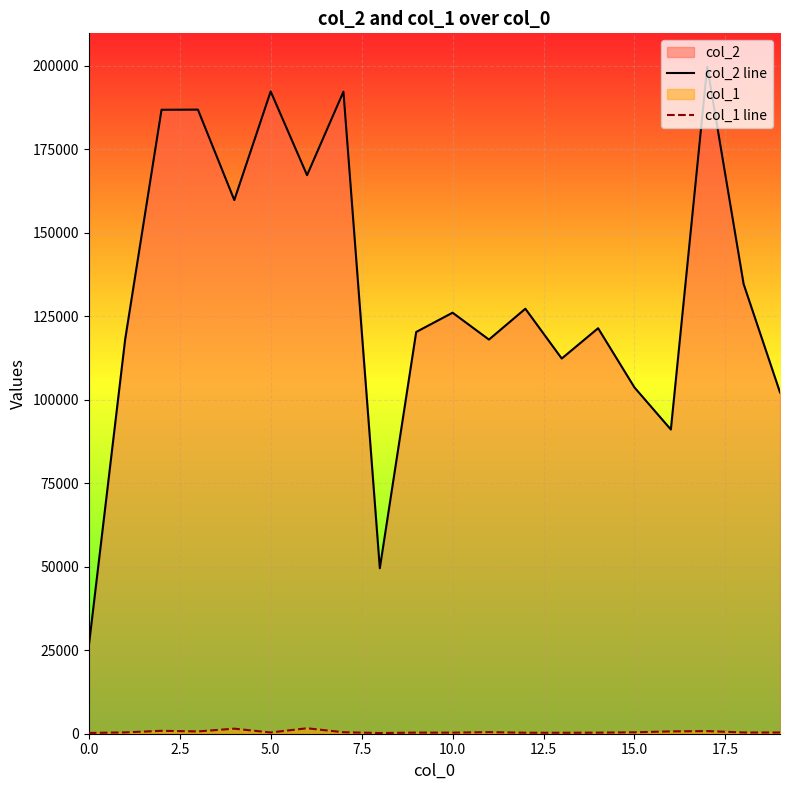

Is the value of col_2 line at 17 greater than the value of col_1 line at 15?

Yes